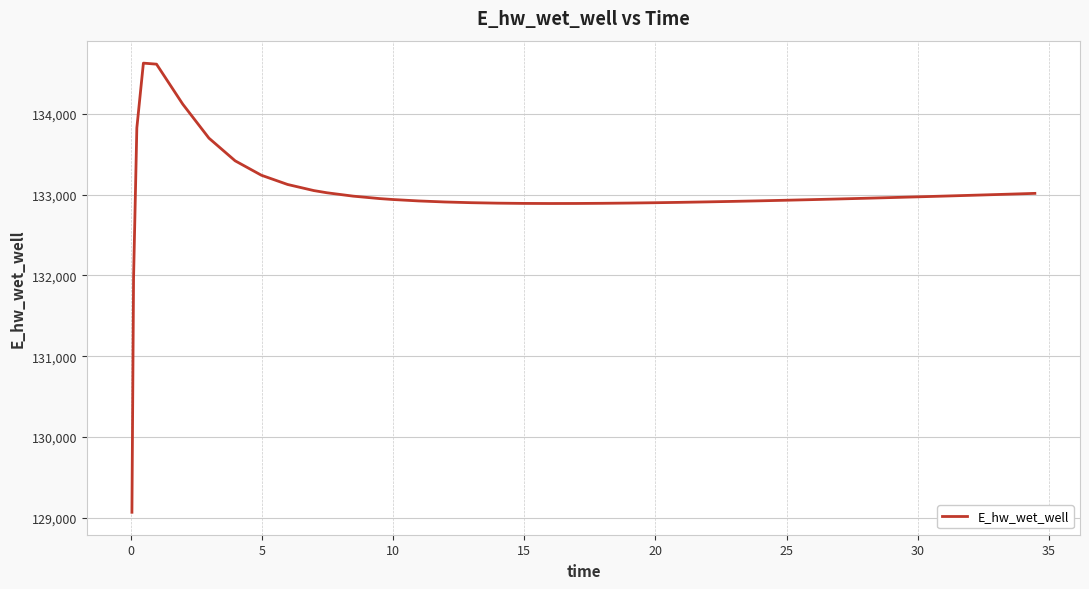

What is the maximum value shown in the chart?

134627.5